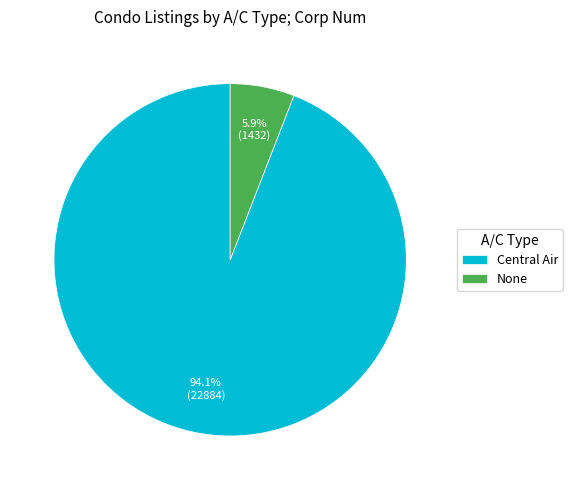

To the nearest percent, what portion does None represent?

6%